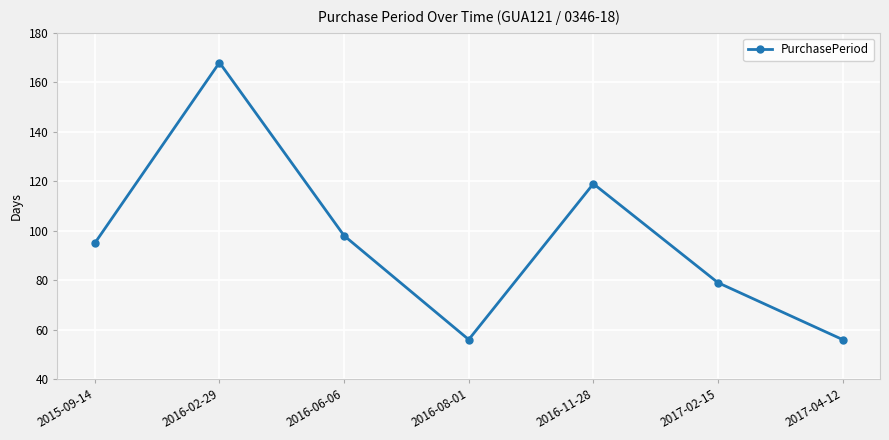

At which label is the value closest to 112?

2016-11-28